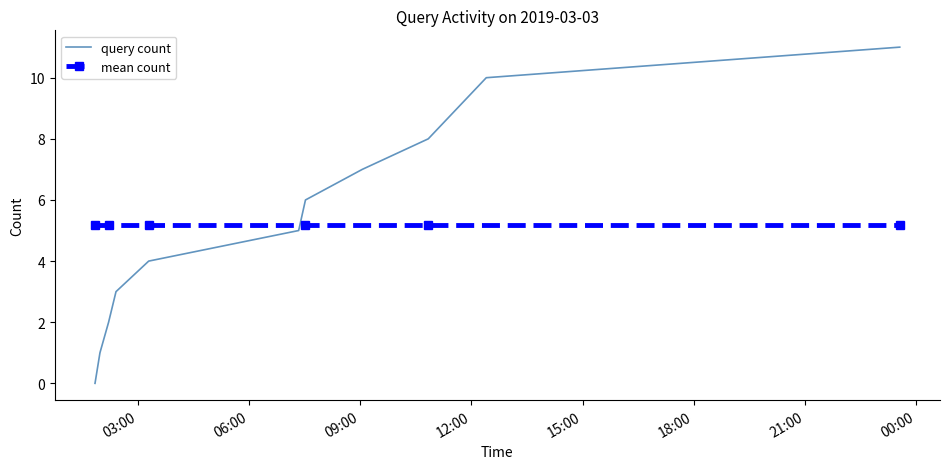

Which series has the widest spread of values?

query count